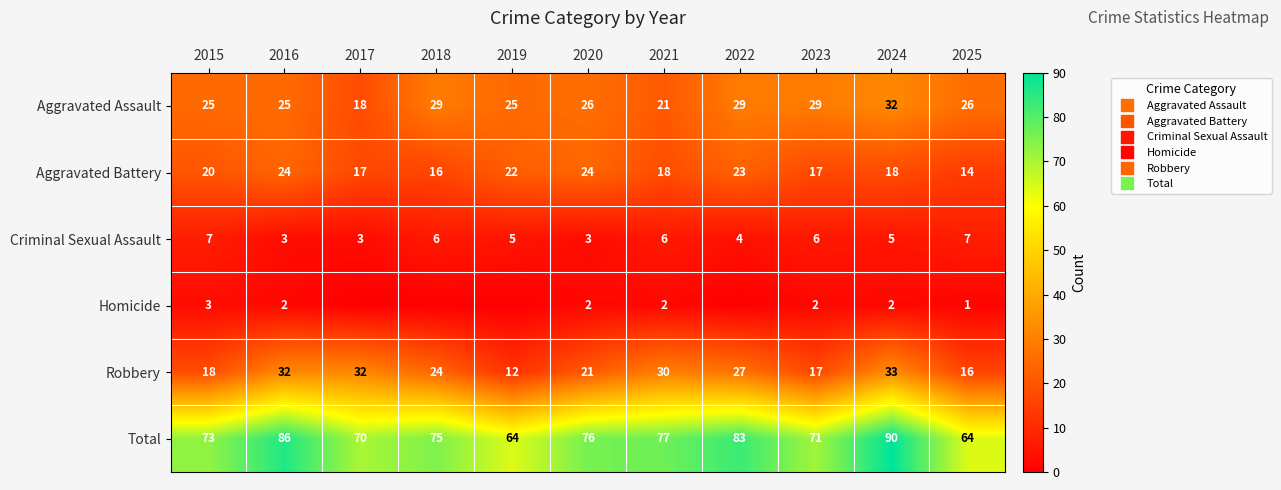

What is the average value of the Homicide series?

1